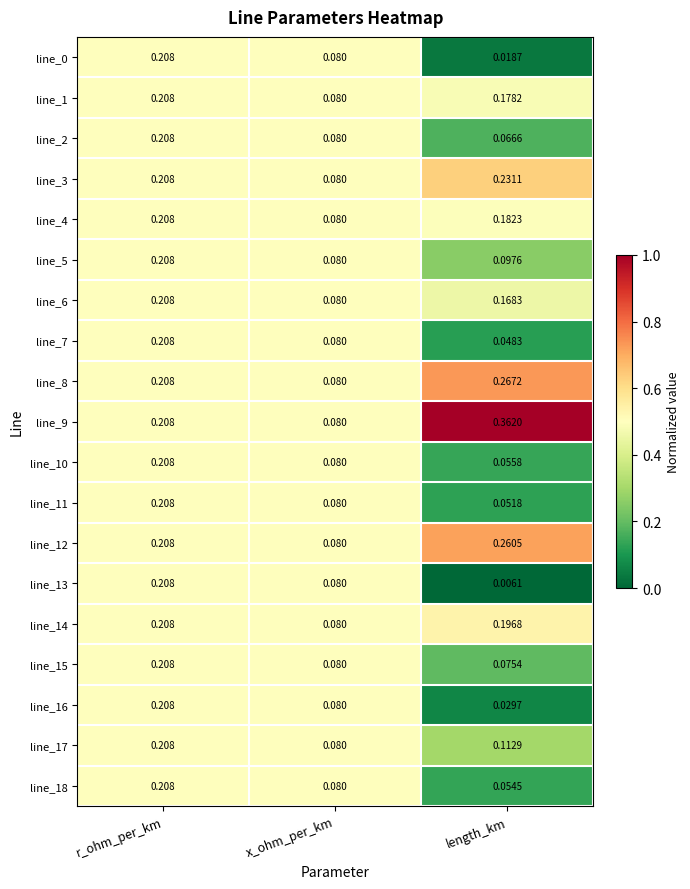

What is the total value across all series at x_ohm_per_km?

1.5